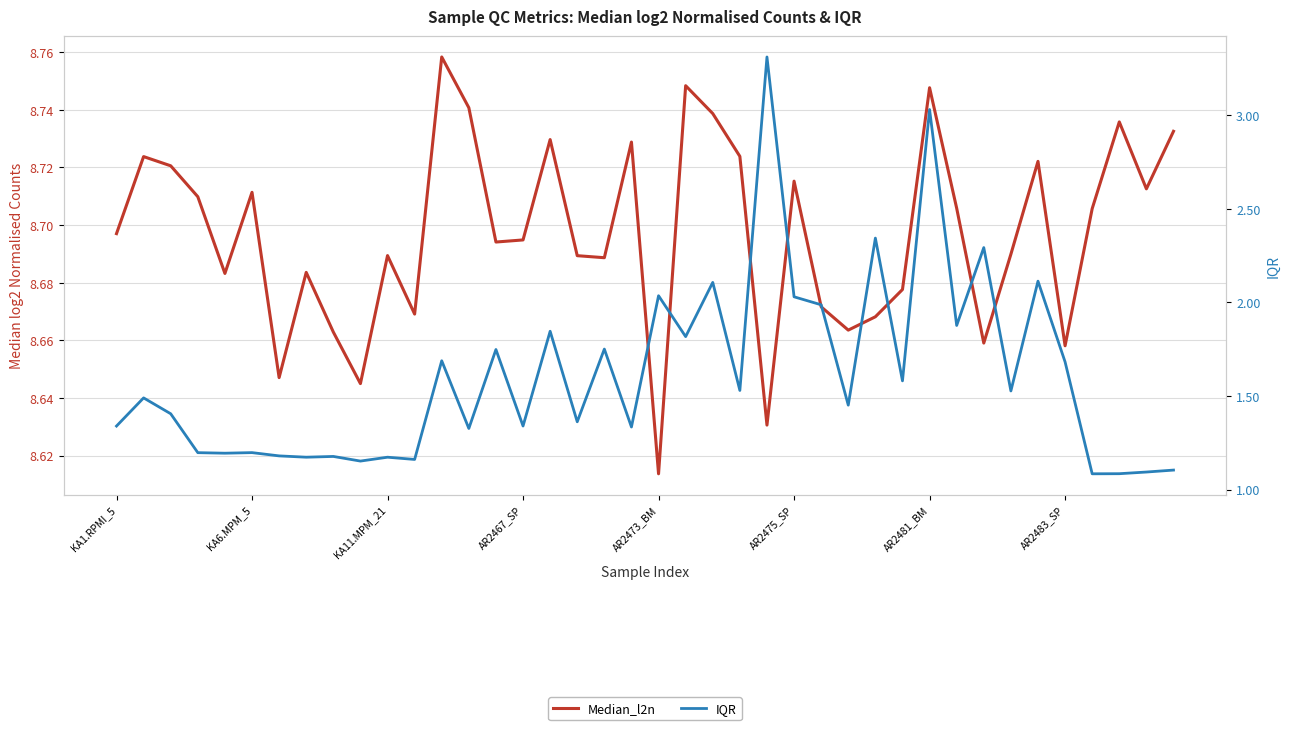

Does the chart display data point markers on the line(s)?

No